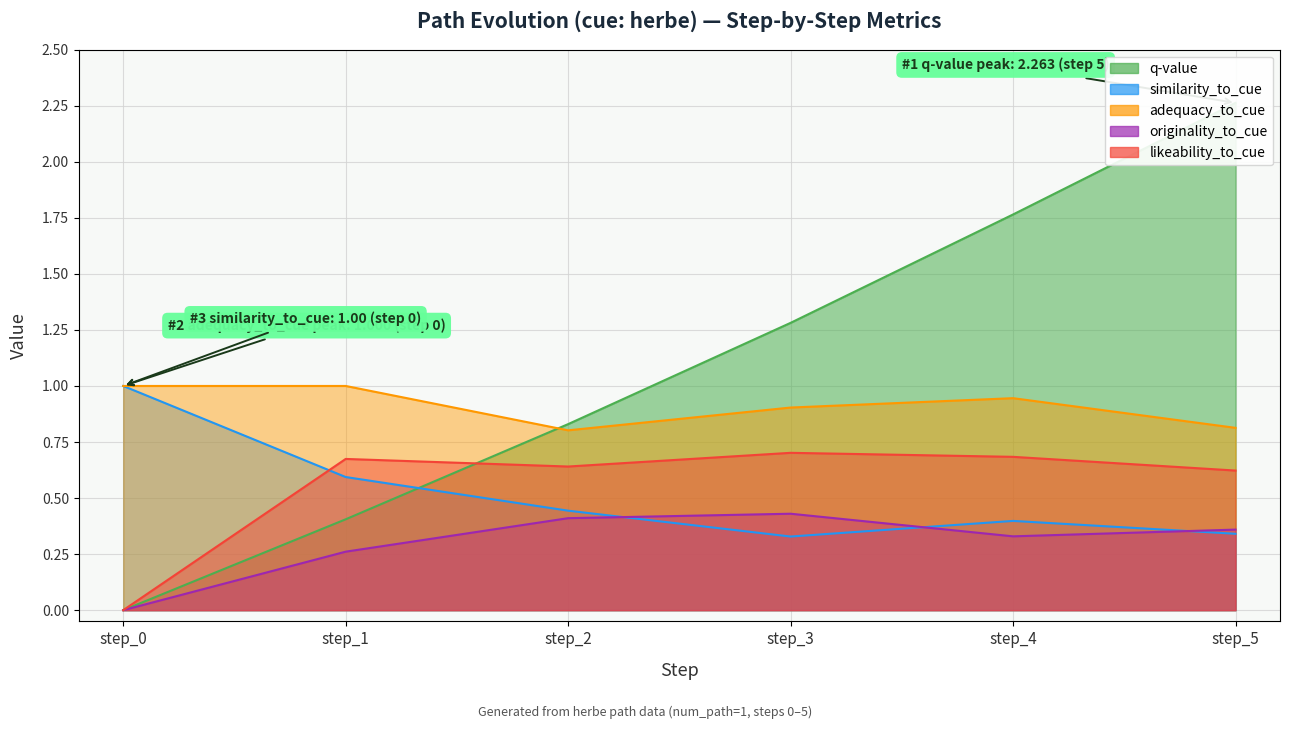

How many lines are shown in the chart?

5